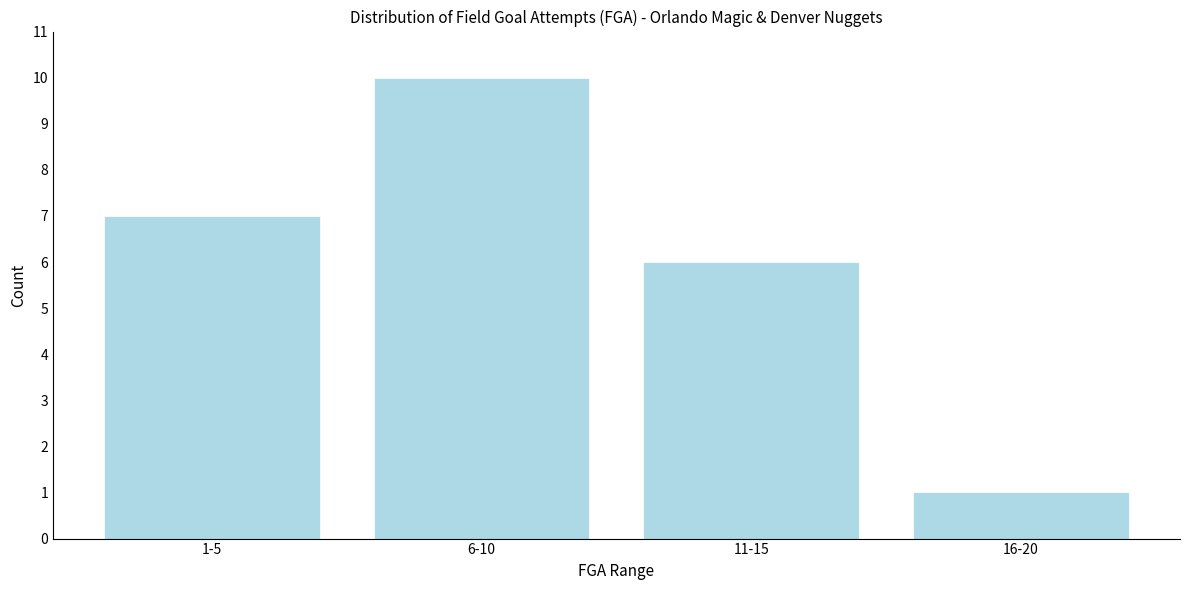

Reading left to right, what are all the values shown in this chart?

1-5=7	6-10=10	11-15=6	16-20=1